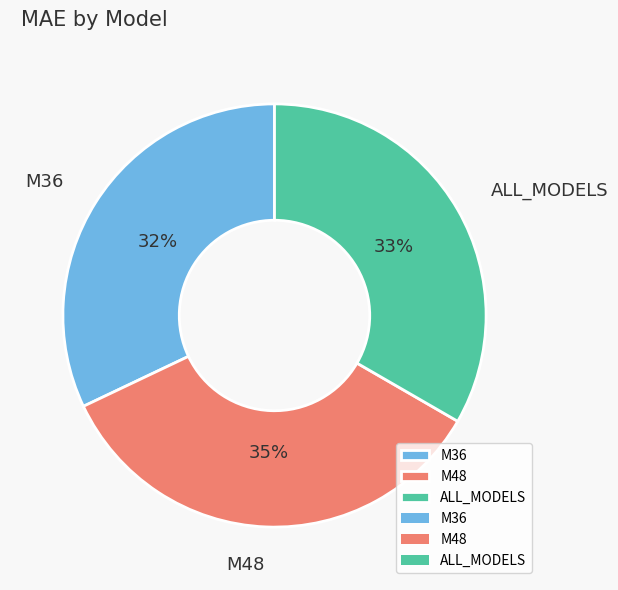

Does any single category account for the majority?

No